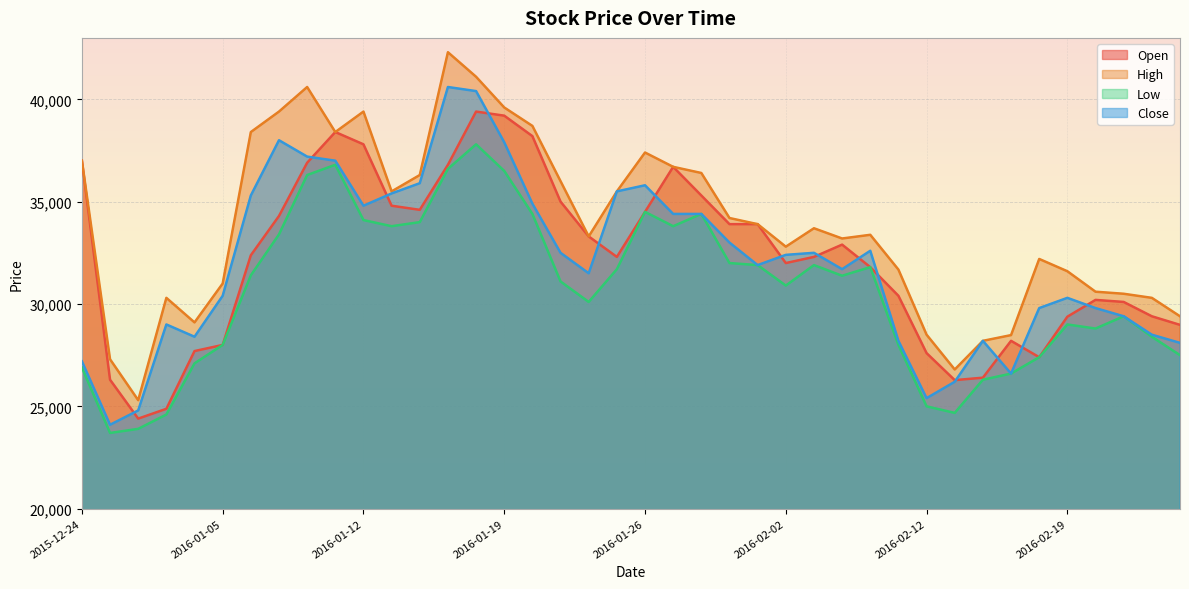

At how many categories does at least one series exceed 30213?

32